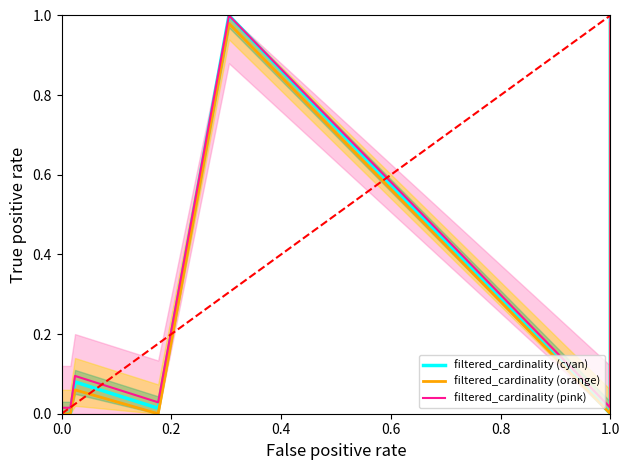

How many lines are shown in the chart?

3